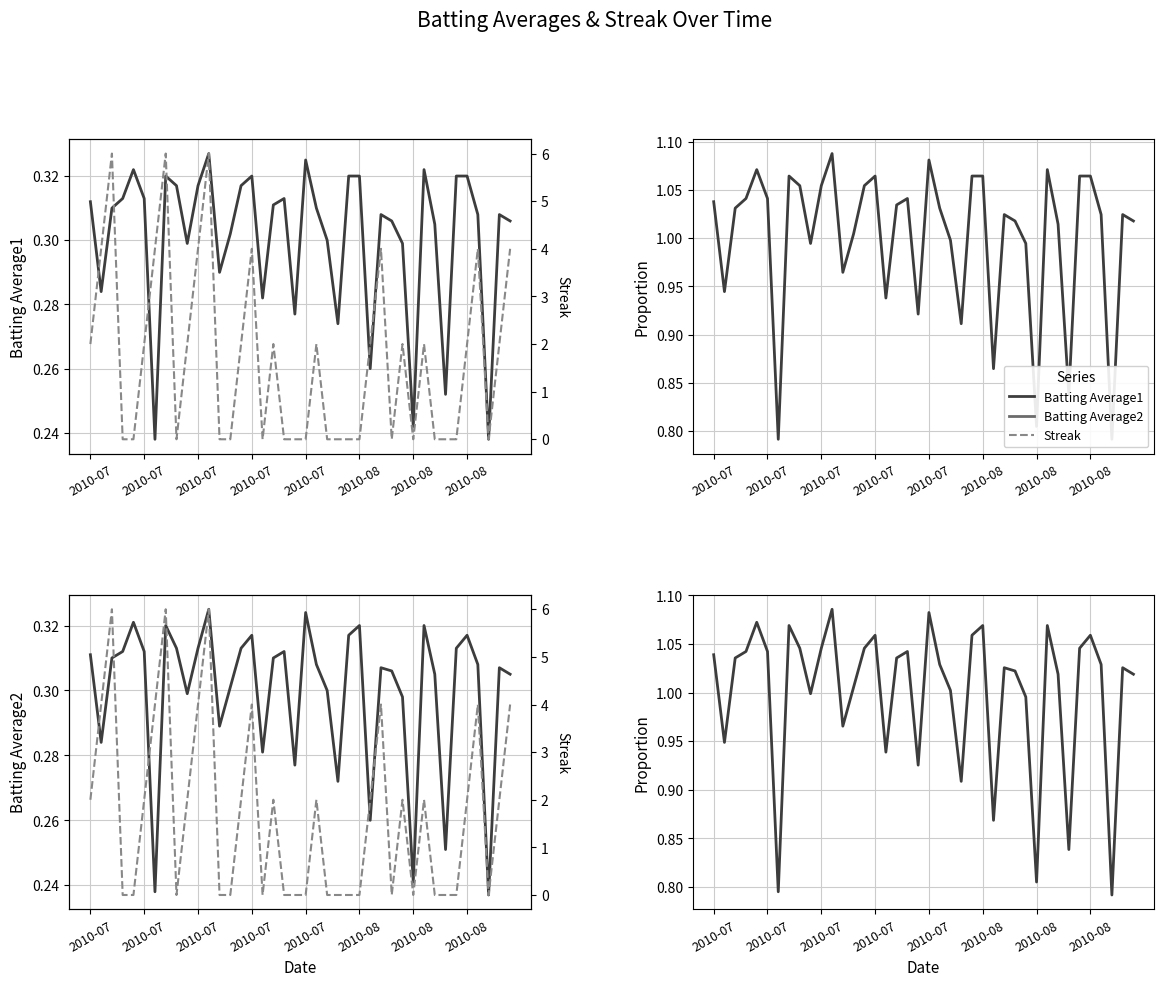

Which series changed the most between 31 and 36?

Streak